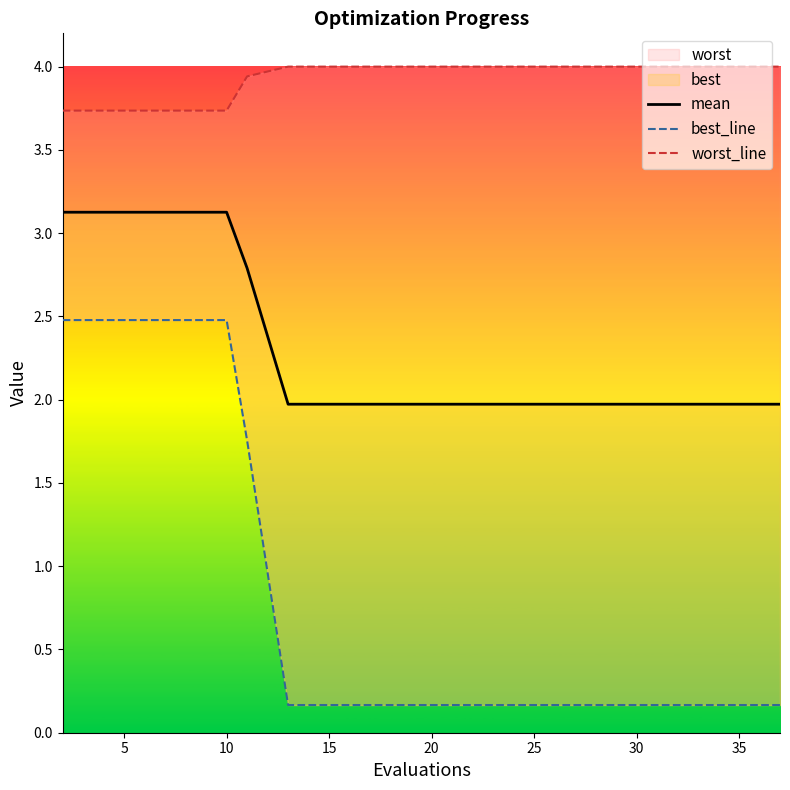

What is the label of the 16th point from the left?

30